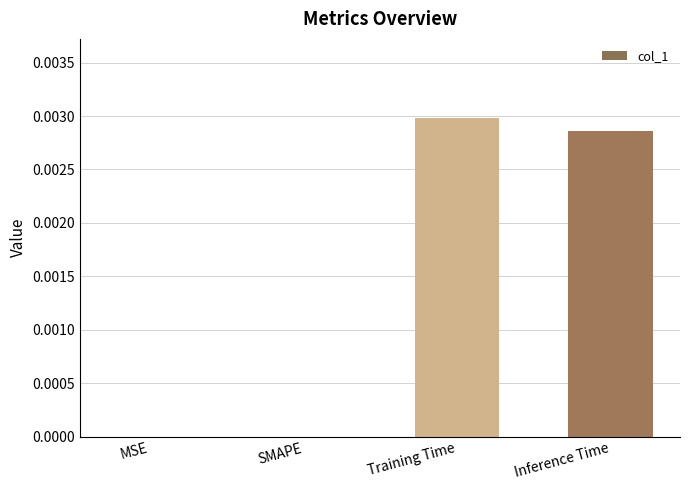

At which category does the chart reach its peak across all series?

Training Time